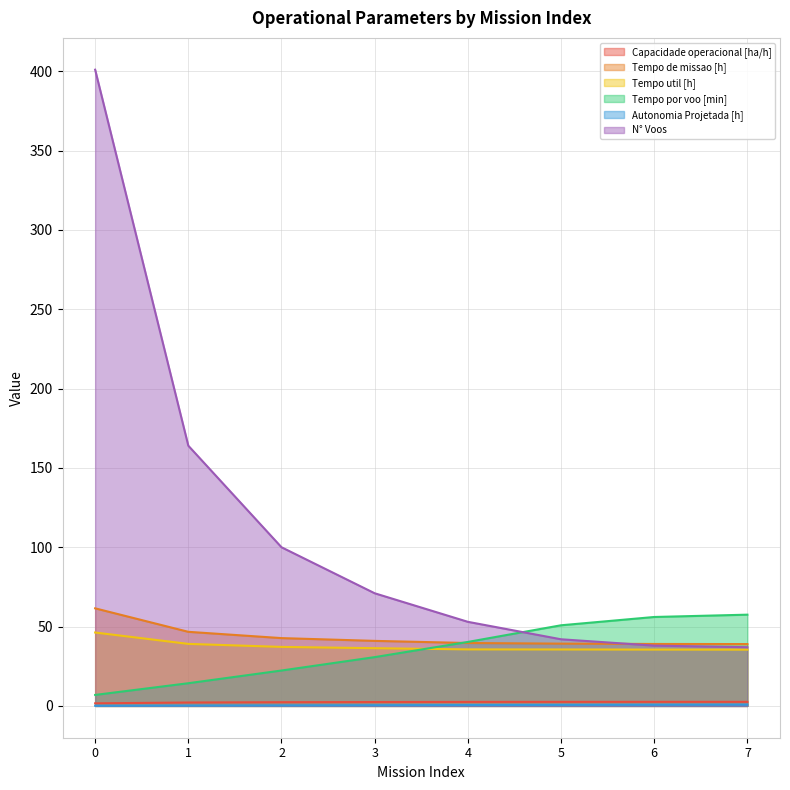

List the series in order of their peak value, lowest first.

Autonomia Projetada [h], Capacidade operacional [ha/h], Tempo util [h], Tempo por voo [min], Tempo de missao [h], N° Voos